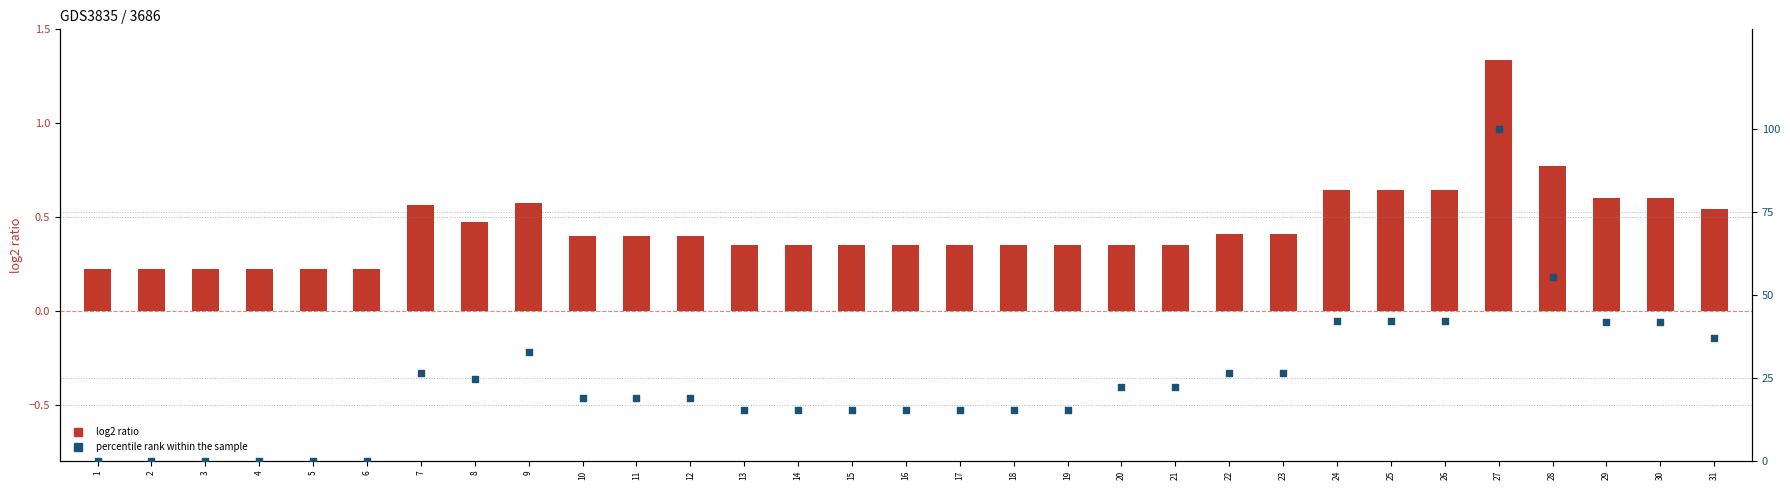

Which series contains the lowest Y value?

percentile rank within the sample